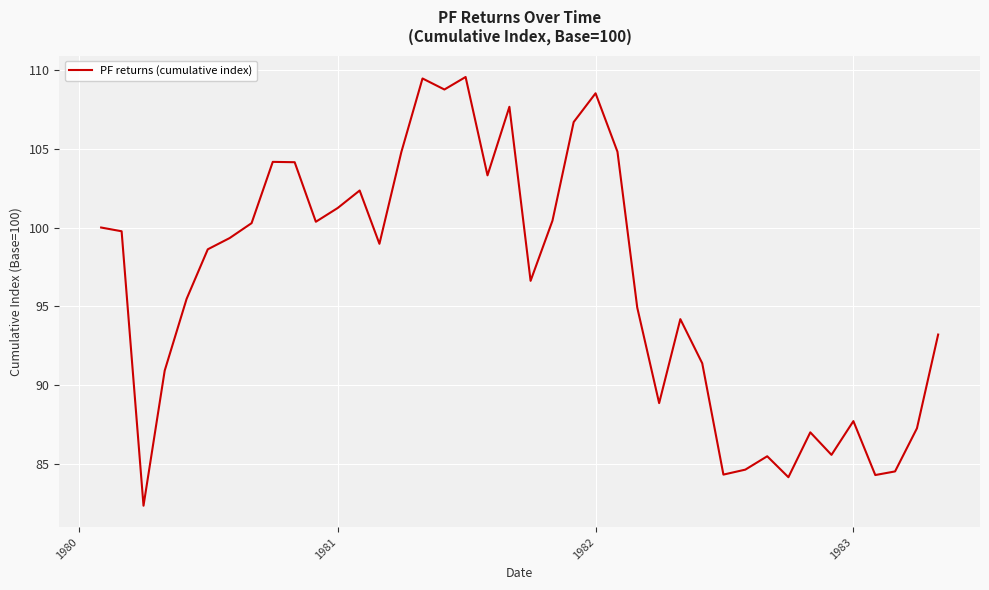

What is the difference between the maximum and minimum values?

27.2